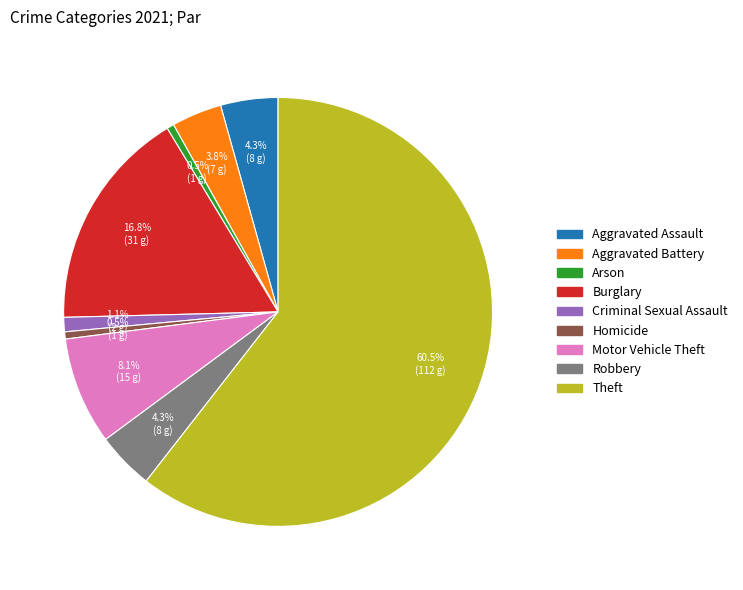

Count the number of slices in the pie.

9